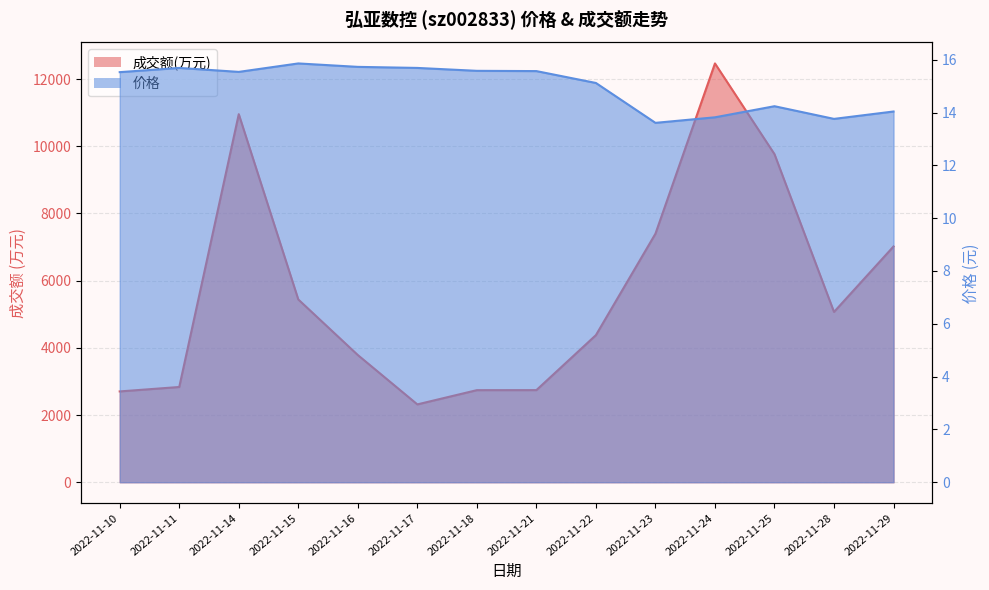

True or false: 价格 and 成交额(万元) intersect in this chart.

False